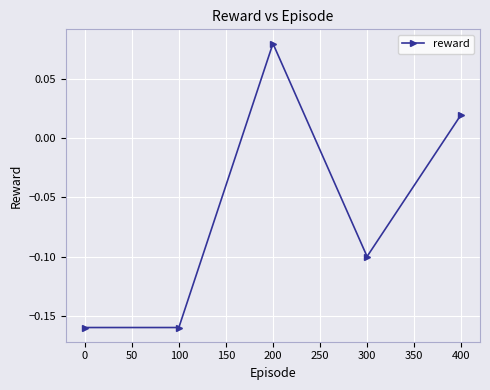

Count the number of values greater than 0.

2